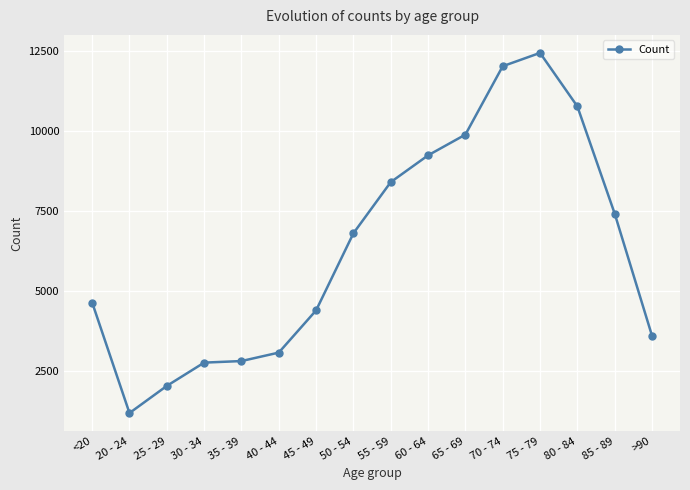

The chart shows a value of 7417 at 85 - 89. True or false?

True